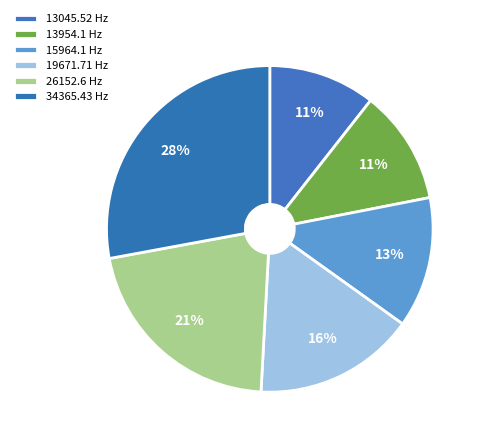

How many slices are in this pie chart?

6